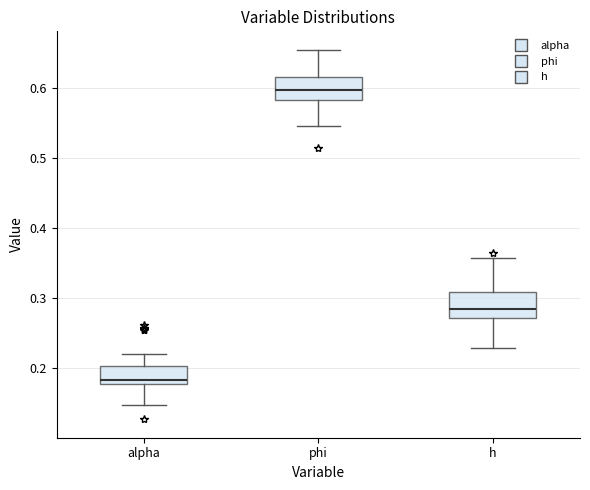

Reading left to right, transcribe this box plot: for each box, give where its median line is, the range the box spans, and where its two whiskers end, as read against the y-axis. The values are not printed on the chart, so give them approximately, as read against the axis.

alpha: median 0.18 (just above the box's lower edge), box 0.18 to 0.20, whiskers 0.15 to 0.22
phi: median 0.60, box 0.58 to 0.62, whiskers 0.55 to 0.65
h: median 0.28, box 0.27 to 0.31, whiskers 0.23 to 0.36